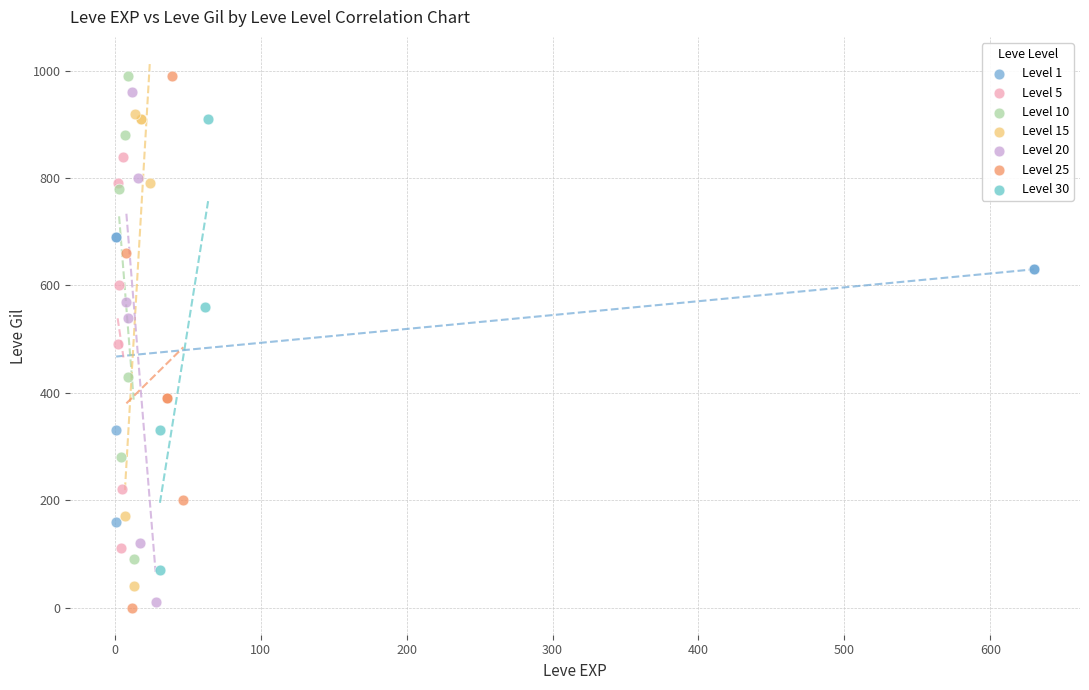

What are all the series names shown in the legend?

Level 1, Level 5, Level 10, Level 15, Level 20, Level 25, Level 30